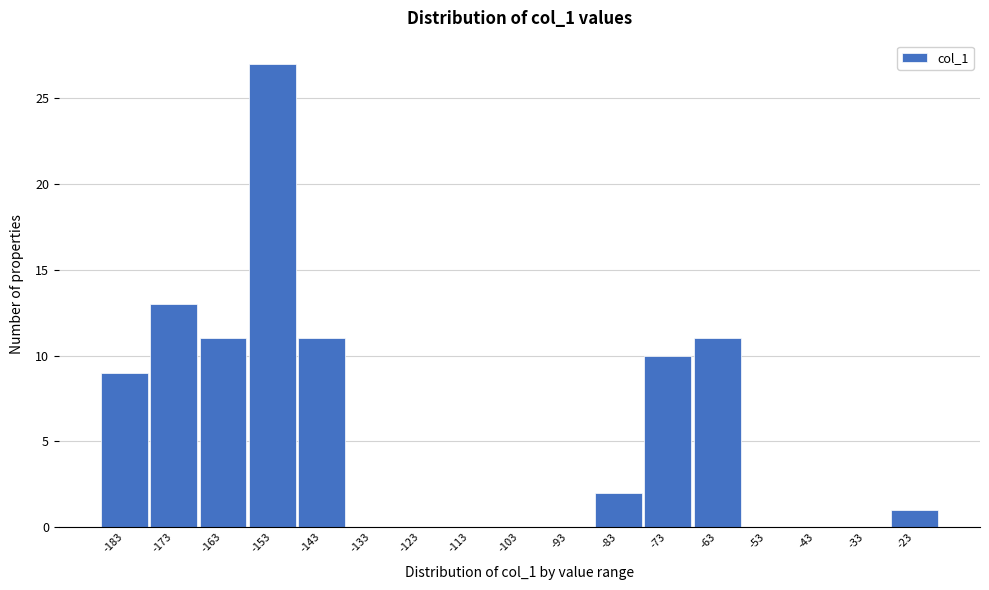

Reading right to left, what are all the values shown in this chart?

-23=1	-33=0	-43=0	-53=0	-63=11	-73=10	-83=2	-93=0	-103=0	-113=0	-123=0	-133=0	-143=11	-153=27	-163=11	-173=13	-183=9